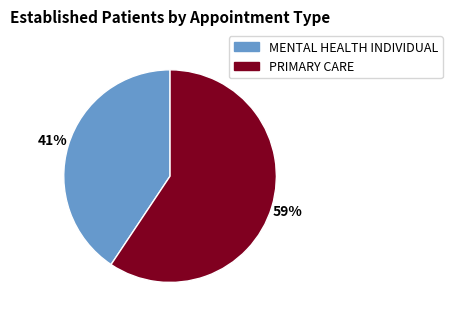

The MENTAL HEALTH INDIVIDUAL slice represents 34% of the pie. True or false?

False